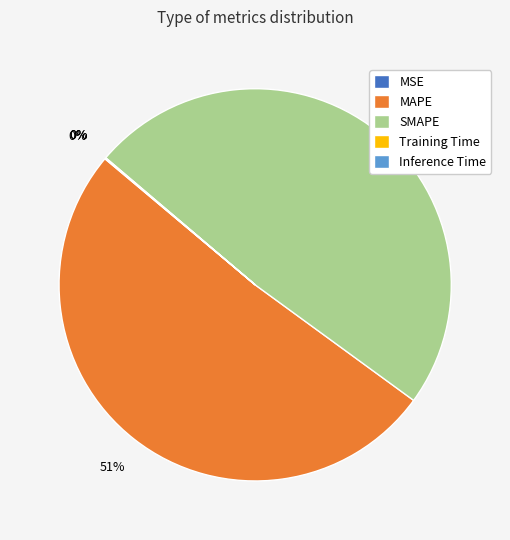

To the nearest percent, what is the combined percentage of SMAPE and Training Time?

49%